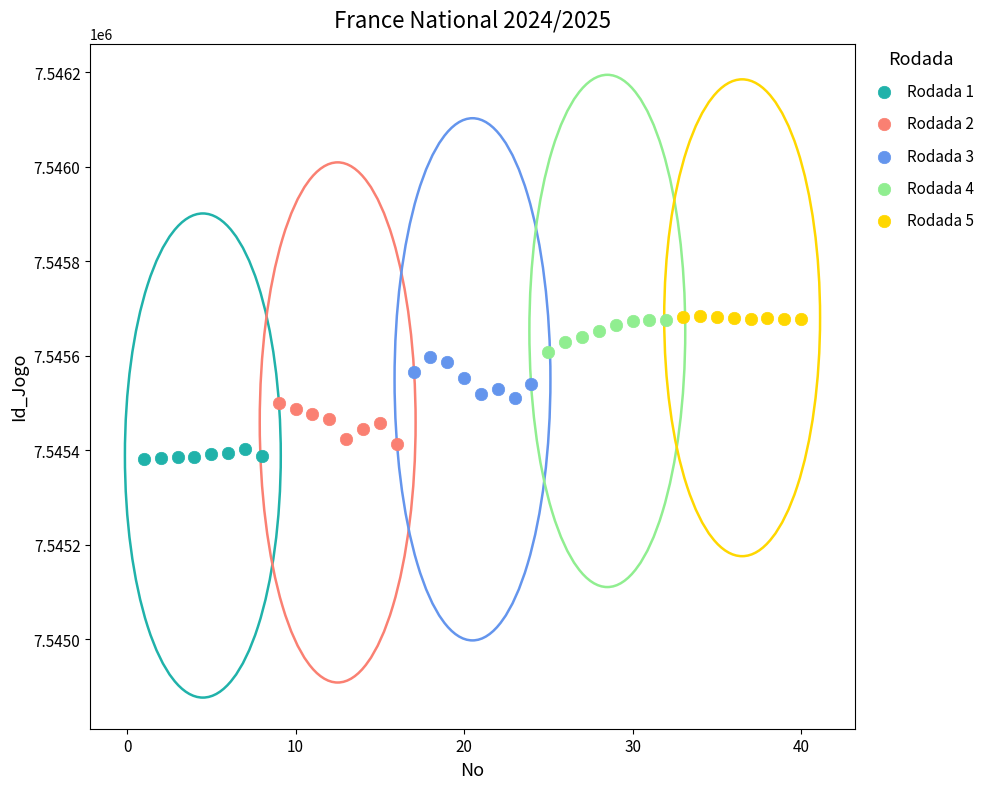

Which series contains the lowest Y value?

Rodada 1